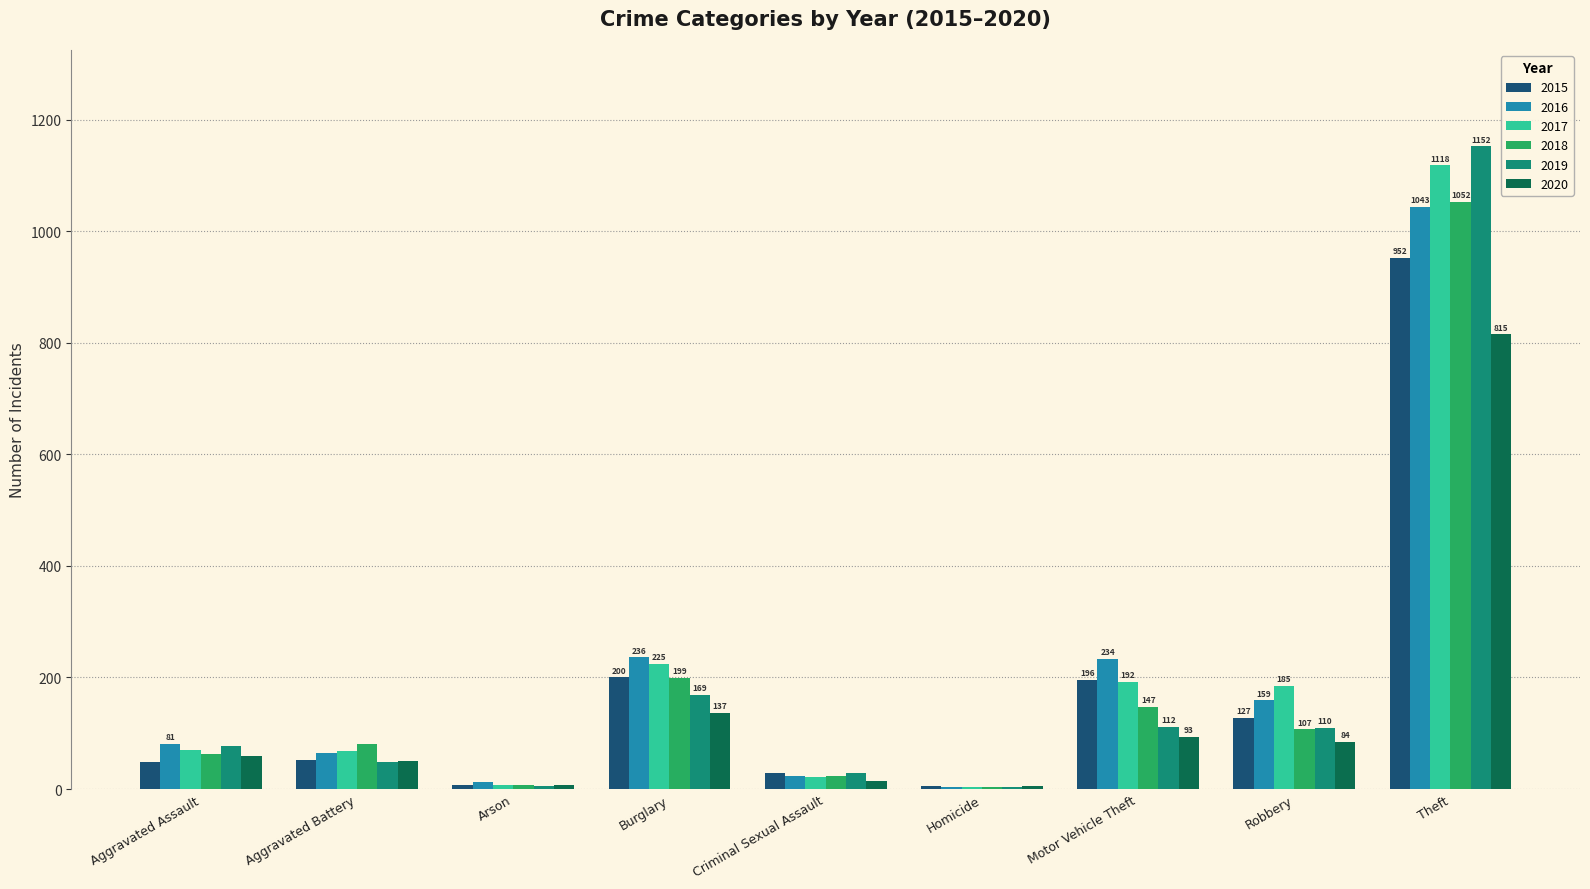

What position from the right is Homicide?

4